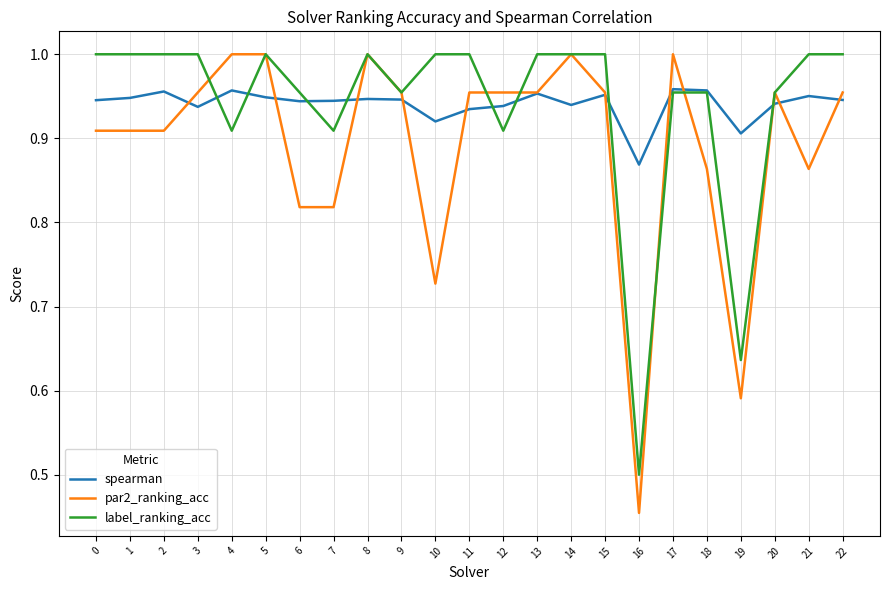

At which label is par2_ranking_acc closest to 0?

16